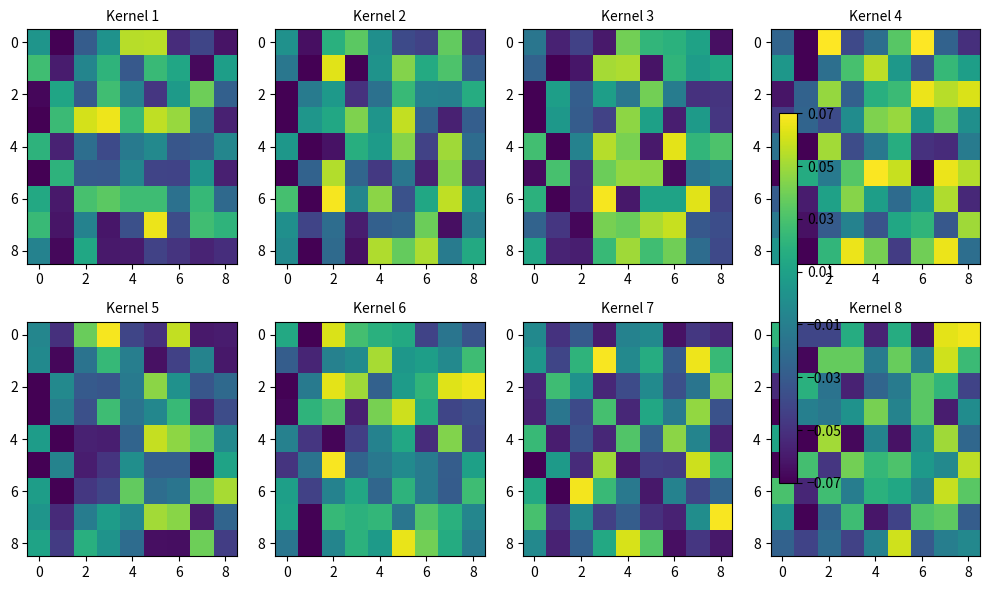

How many data points in 6 are above 0?

6